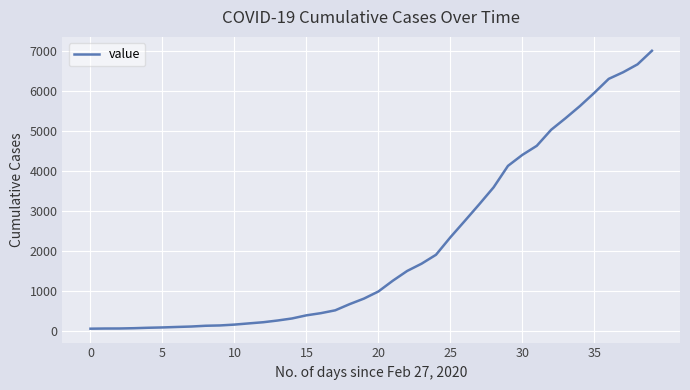

What is the greatest value displayed?

6994